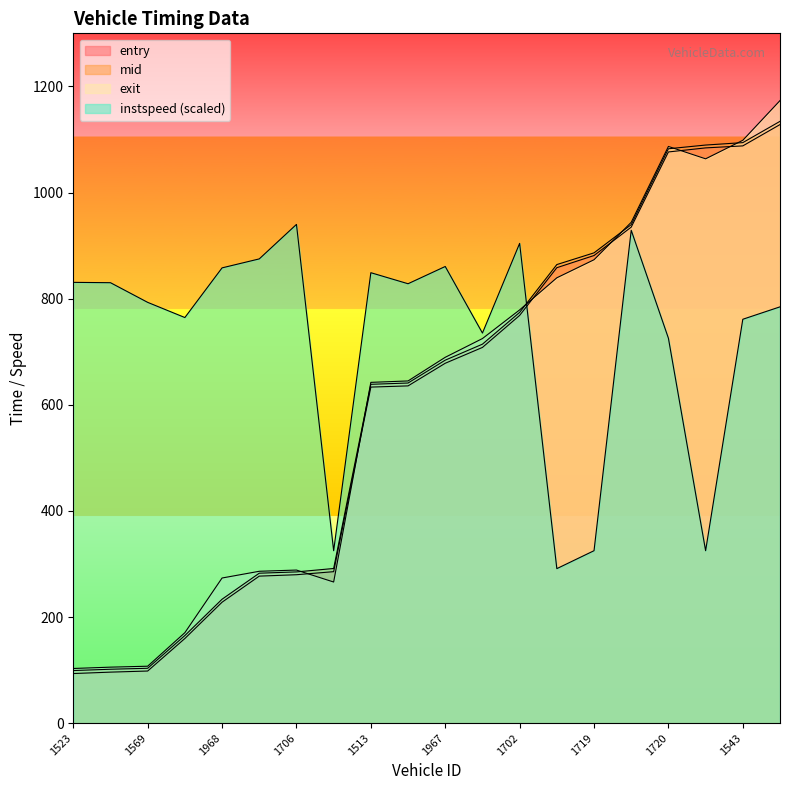

What is the value of the instspeed point at the 5th from the left?

858.0